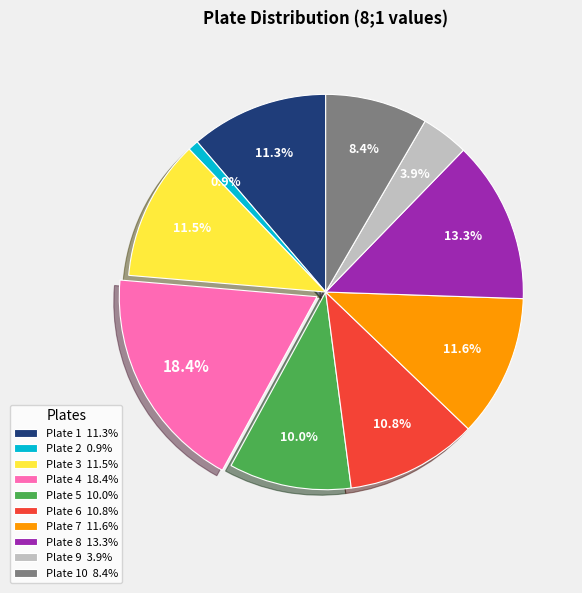

Is there any slice that represents more than half of the pie?

No